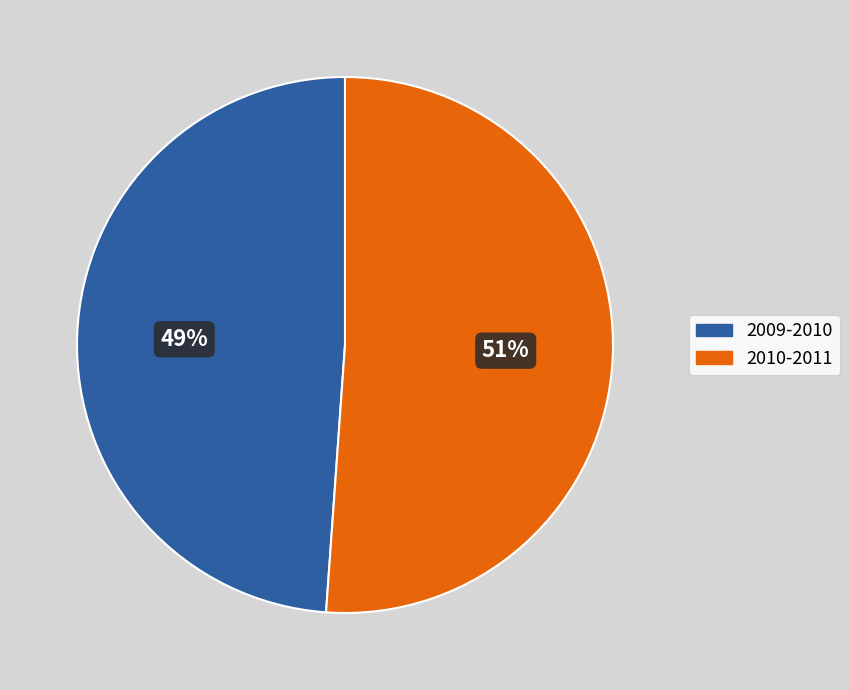

Which slice is the smallest?

2009-2010